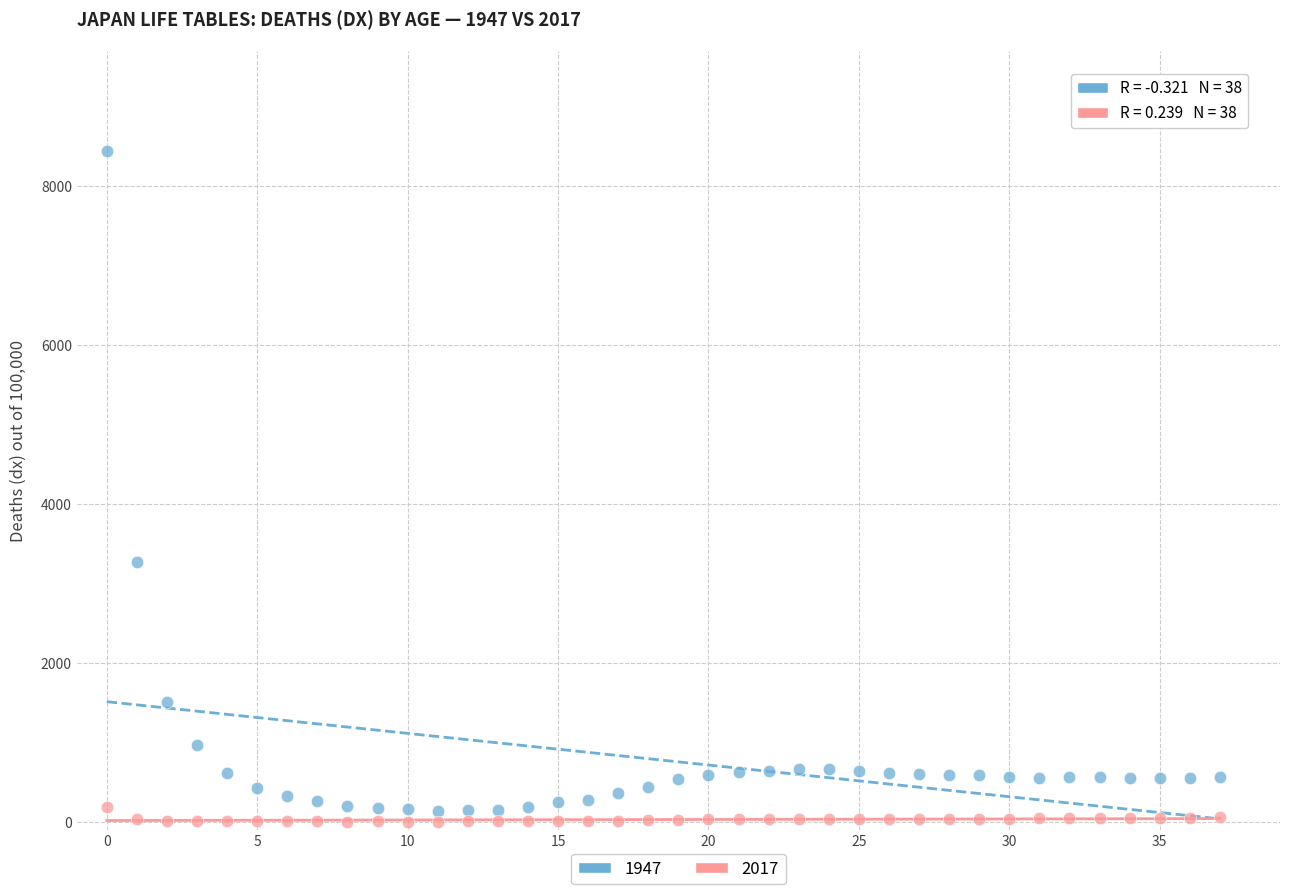

What are all the series names shown in the legend?

1947, 2017